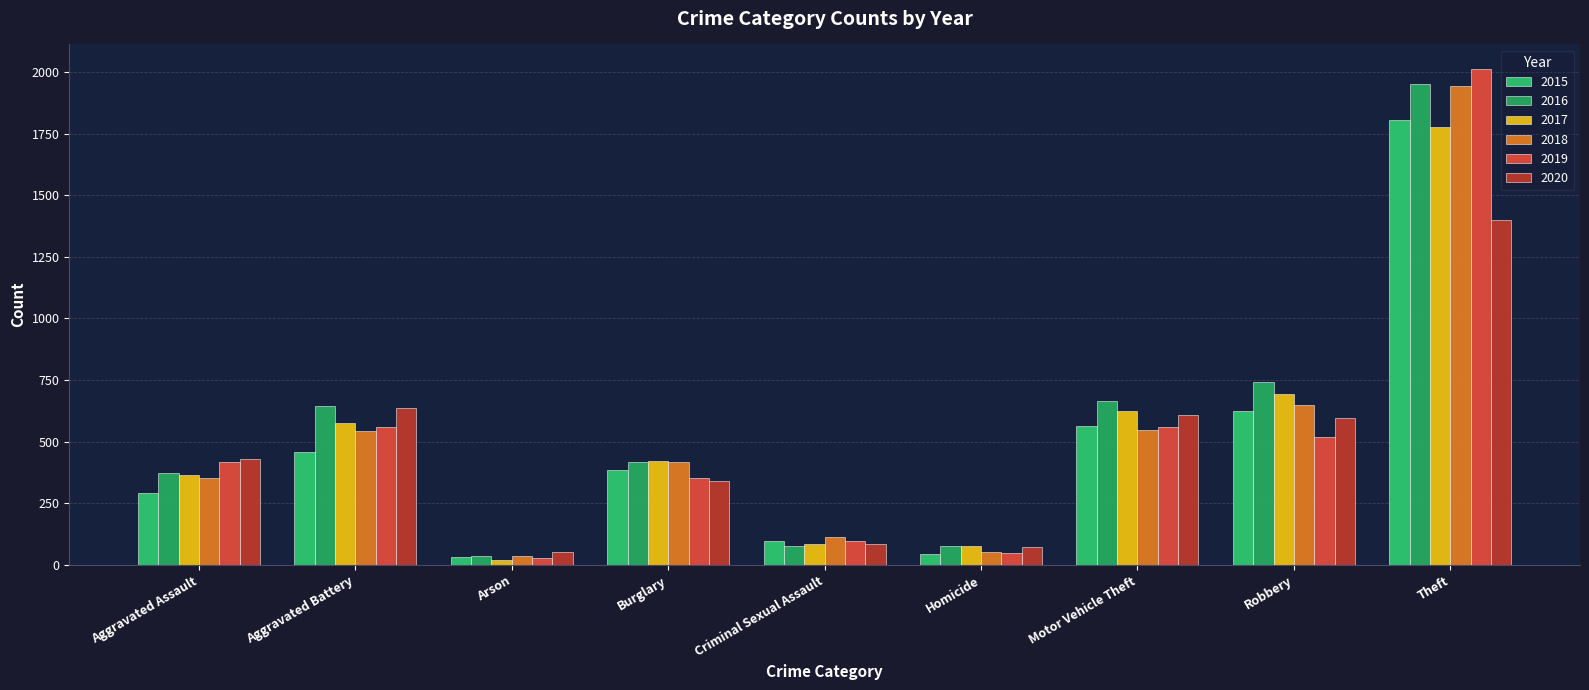

Reading right to left, list all the values displayed in this chart.

2015: Theft=1806	Robbery=624	Motor Vehicle Theft=565	Homicide=45	Criminal Sexual Assault=97	Burglary=386	Arson=32	Aggravated Battery=458	Aggravated Assault=293
2016: Theft=1952	Robbery=741	Motor Vehicle Theft=664	Homicide=77	Criminal Sexual Assault=76	Burglary=416	Arson=37	Aggravated Battery=643	Aggravated Assault=375
2017: Theft=1778	Robbery=695	Motor Vehicle Theft=624	Homicide=78	Criminal Sexual Assault=85	Burglary=421	Arson=22	Aggravated Battery=575	Aggravated Assault=363
2018: Theft=1941	Robbery=647	Motor Vehicle Theft=546	Homicide=53	Criminal Sexual Assault=114	Burglary=419	Arson=36	Aggravated Battery=545	Aggravated Assault=354
2019: Theft=2011	Robbery=519	Motor Vehicle Theft=560	Homicide=48	Criminal Sexual Assault=97	Burglary=354	Arson=29	Aggravated Battery=558	Aggravated Assault=417
2020: Theft=1401	Robbery=595	Motor Vehicle Theft=607	Homicide=73	Criminal Sexual Assault=86	Burglary=340	Arson=51	Aggravated Battery=636	Aggravated Assault=429